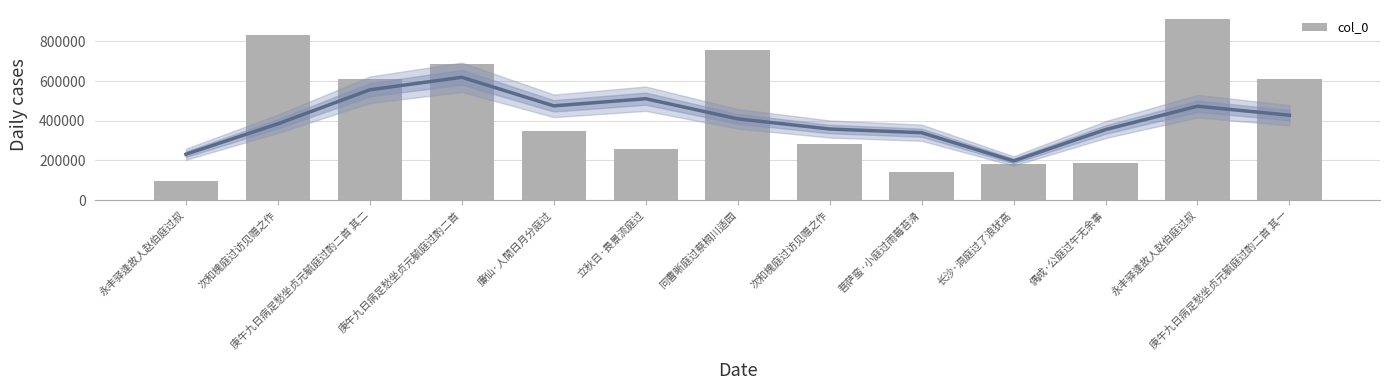

List the labels in order of value, largest first.

永丰驿逢故人赵伯庭过叔, 次和槐庭过访见赠之作, 同曹晰庭过蔡桐川适园, 庚午九日病足愁坐贞元毓庭过酌二首, 庚午九日病足愁坐贞元毓庭过酌二首 其二, 庚午九日病足愁坐贞元毓庭过酌二首 其一, 廉仙·人閒日月分庭过, 次和槐庭过访见赠之作, 立秋日·畏景流庭过, 偶成·公庭过午无余事, 长沙·洞庭过了浪犹高, 菩萨蛮·小庭过雨莓苔滑, 永丰驿逢故人赵伯庭过叔